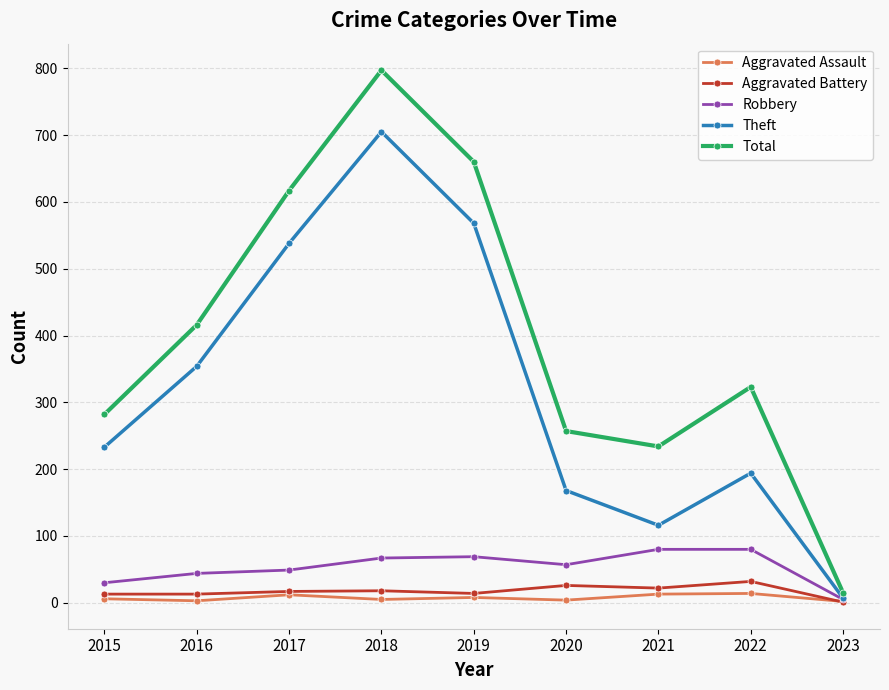

At which category does the chart reach its peak across all series?

2018